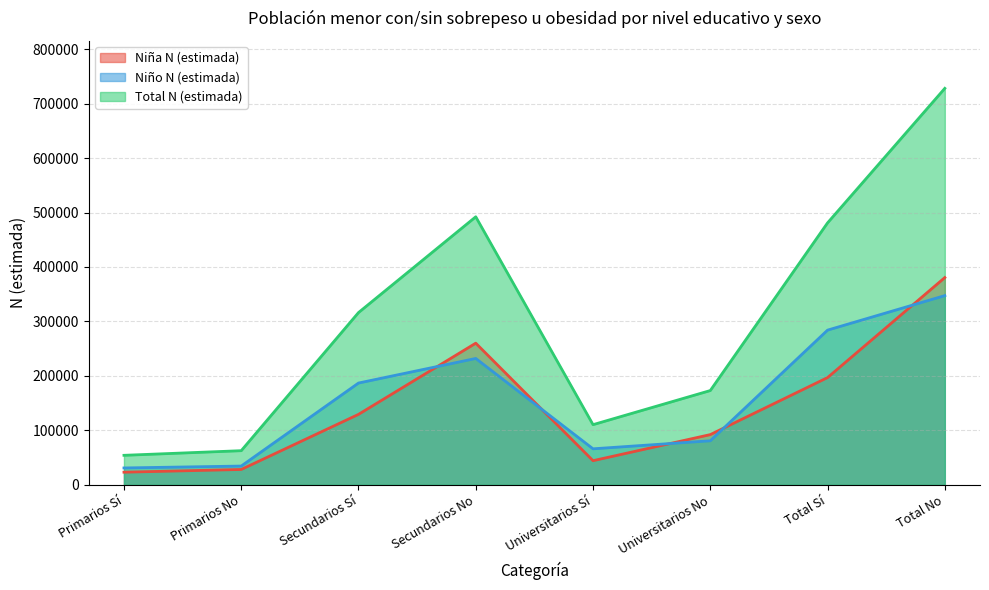

At which label is Total N (estimada) closest to 391107?

Secundarios Sí